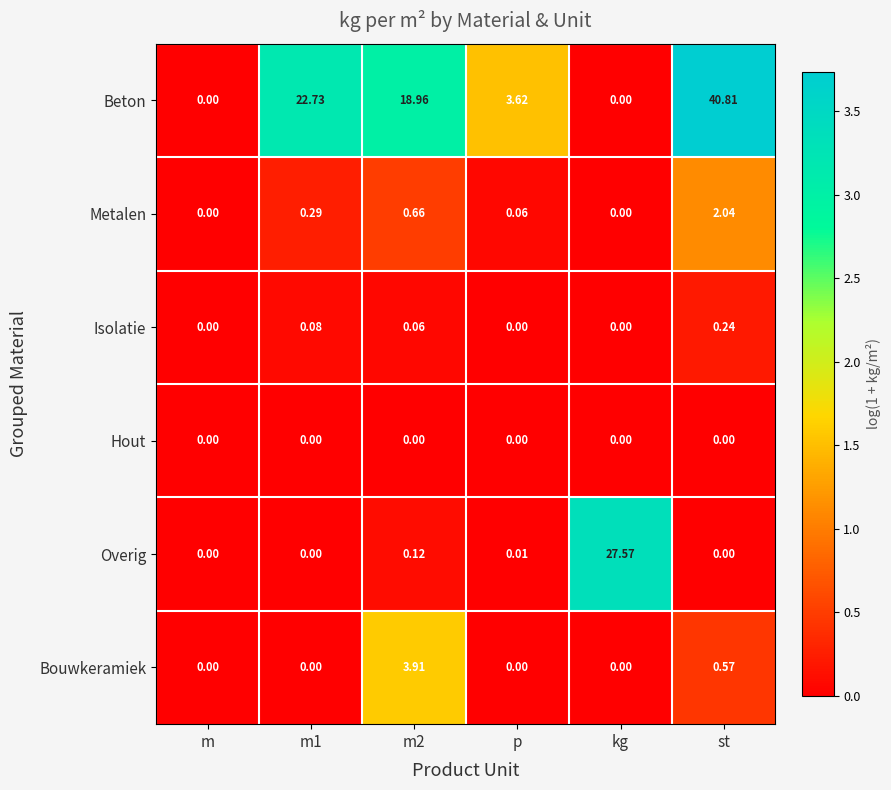

Where is Bouwkeramiek nearest to the value 1?

st